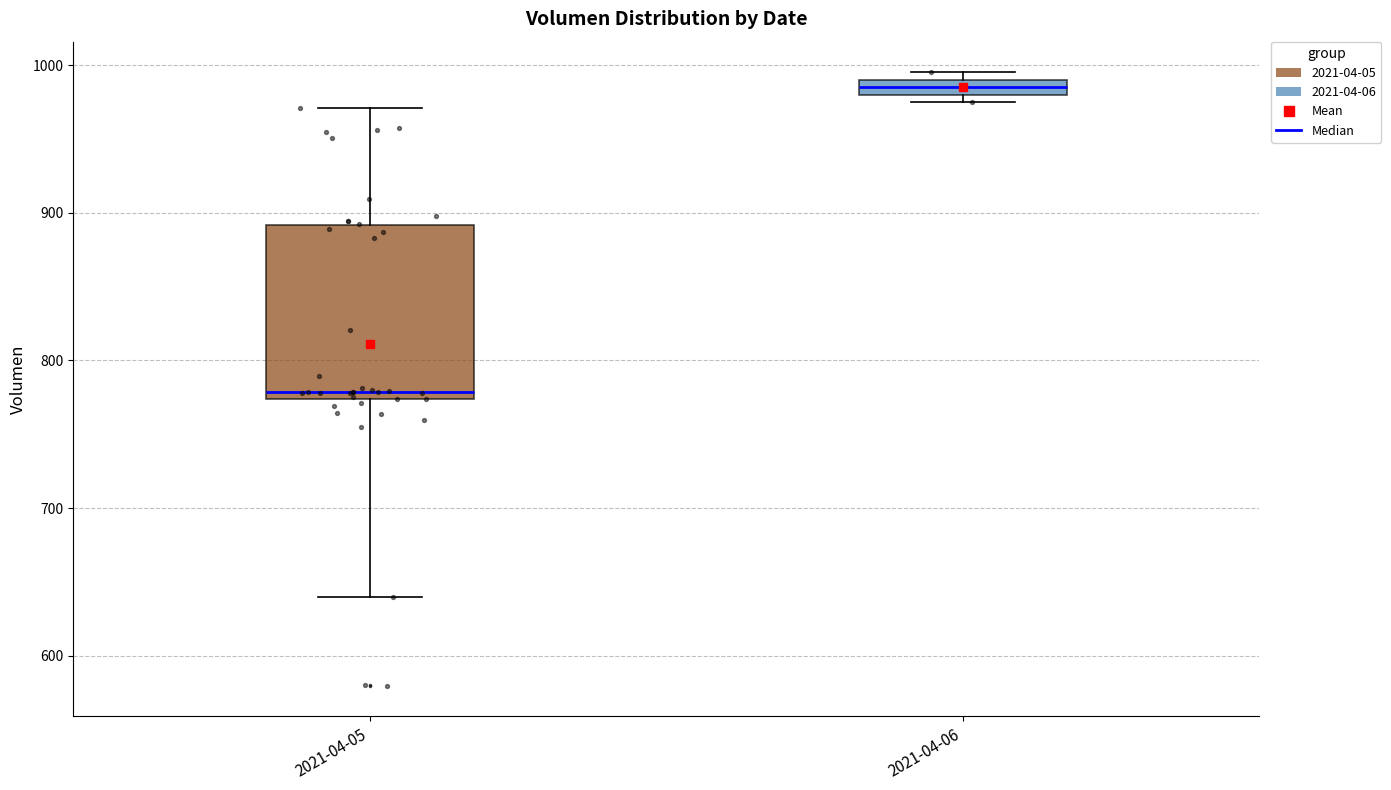

Where does the upper whisker of the box for 2021-04-05 end on the y-axis? The values are not printed on the chart, so give them approximately, as read against the axis.

970